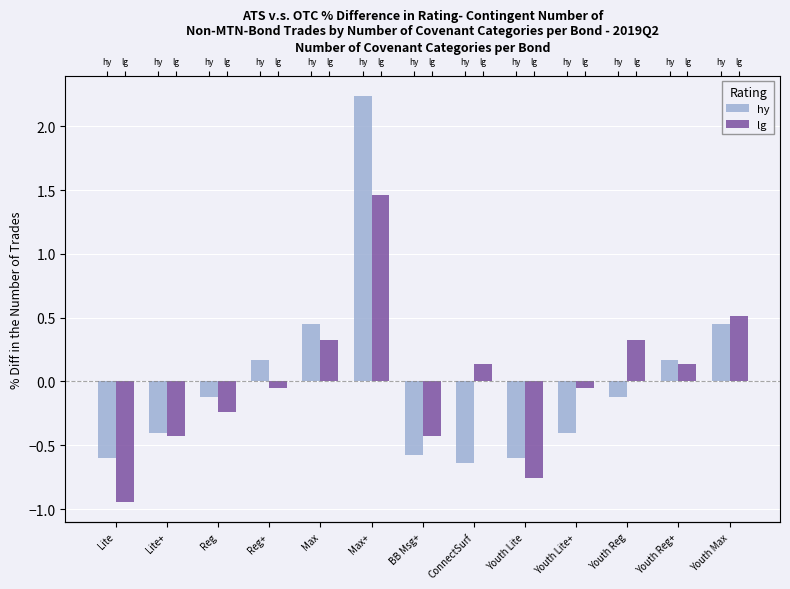

Which category has the highest value in the lg series?

Max+